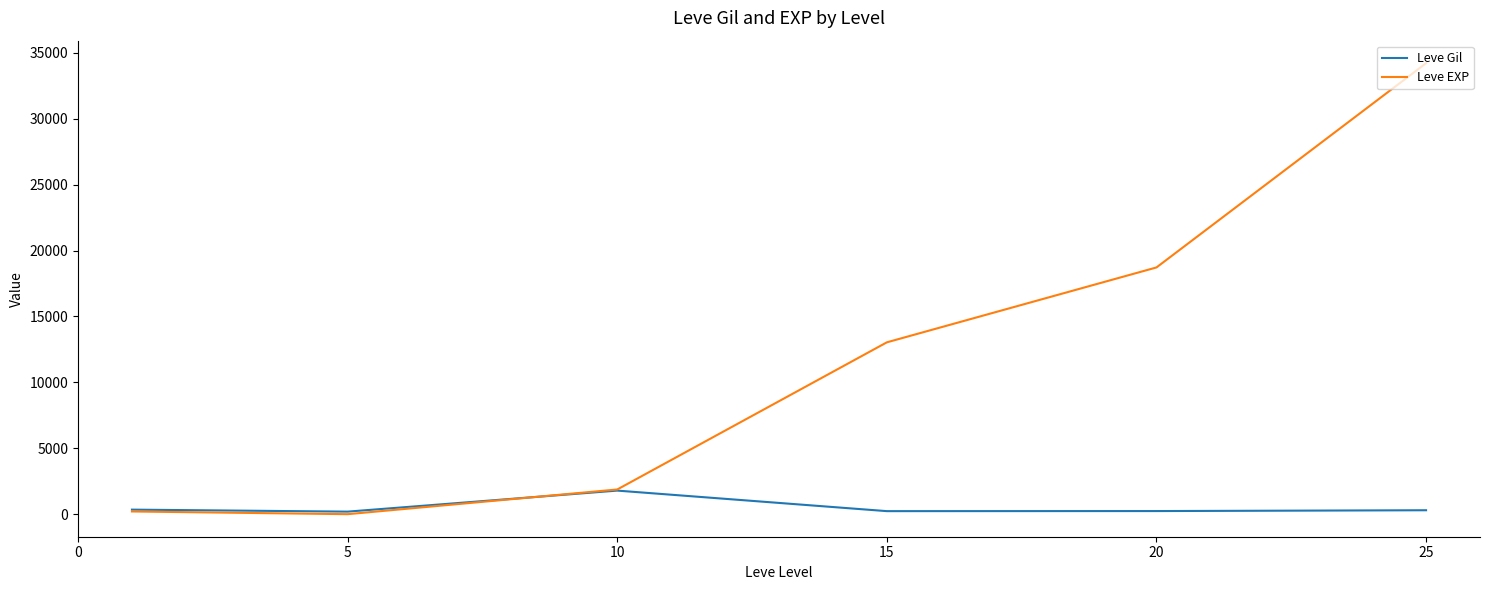

List the series in order of their overall mean, lowest first.

Leve Gil, Leve EXP